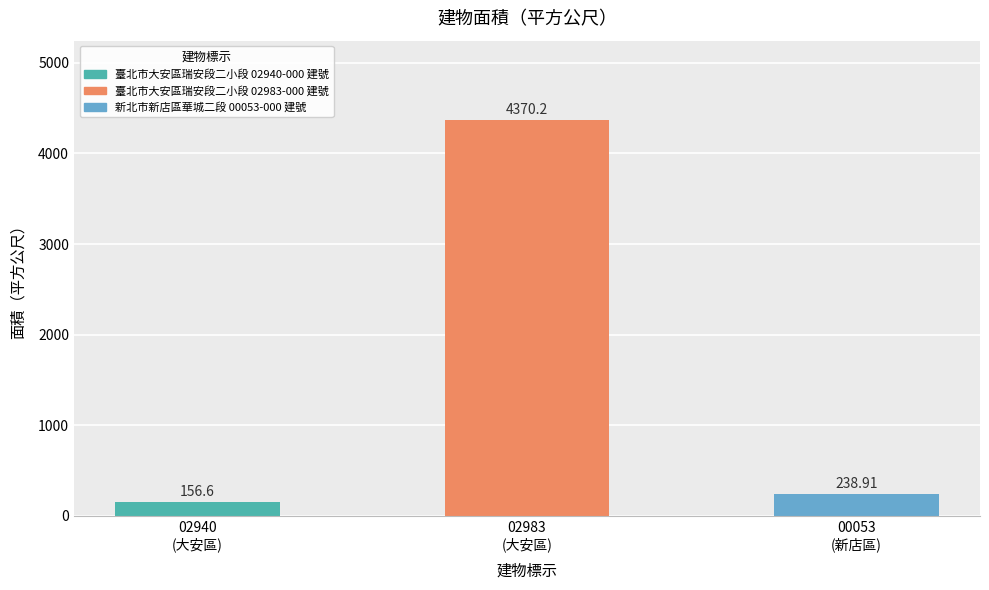

What is the difference between the values at 00053
(新店區) and 02940
(大安區)?

82.3